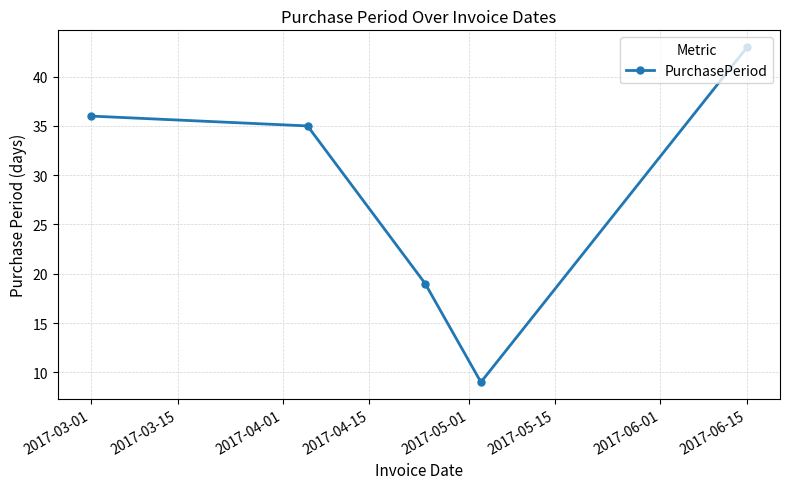

What is the difference between the second highest and second lowest values?

17